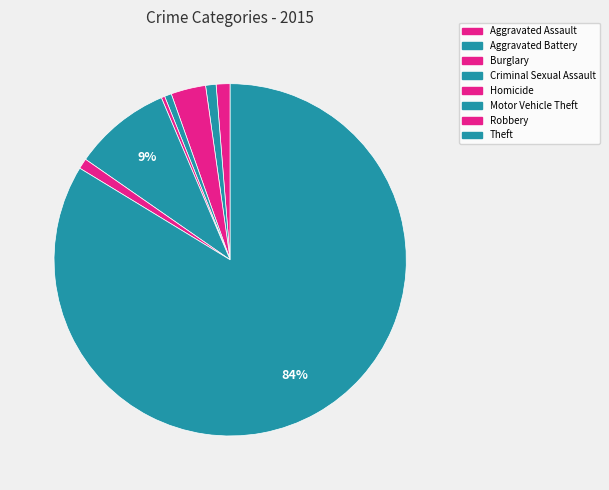

How many segments does this pie chart have?

8